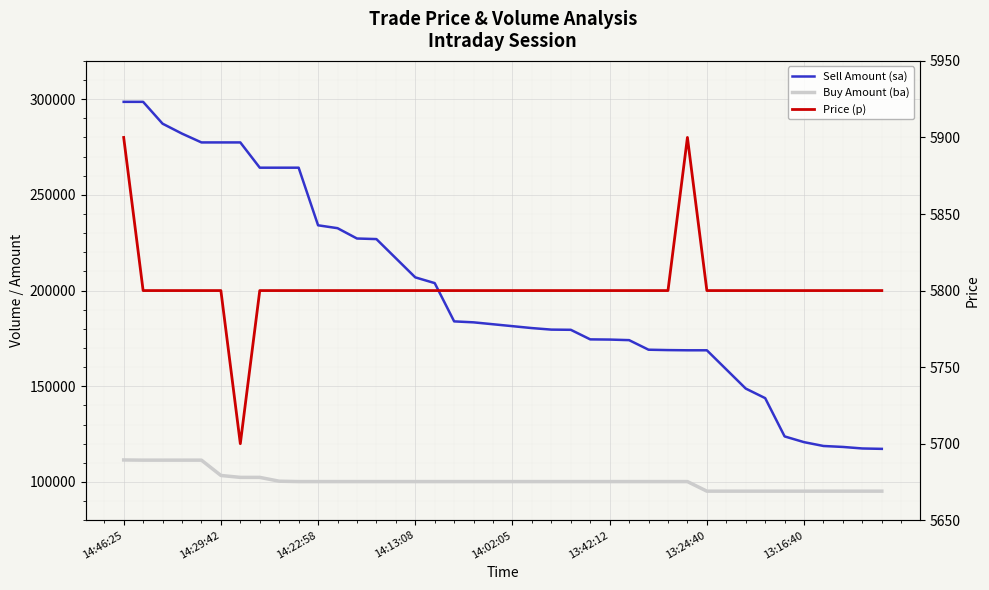

What is the maximum value shown in the chart?

298600